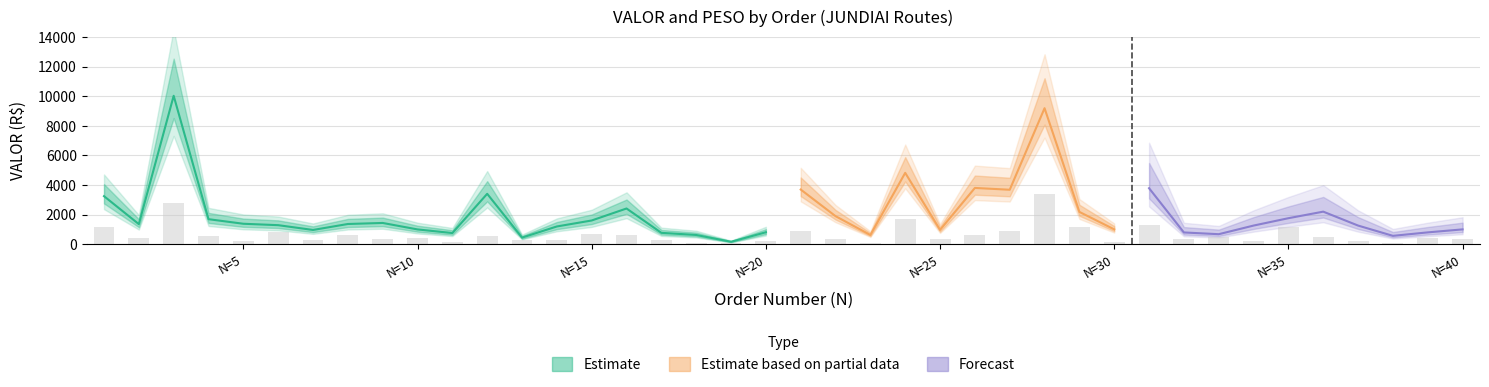

What is the minimum value shown in the chart?

175.8